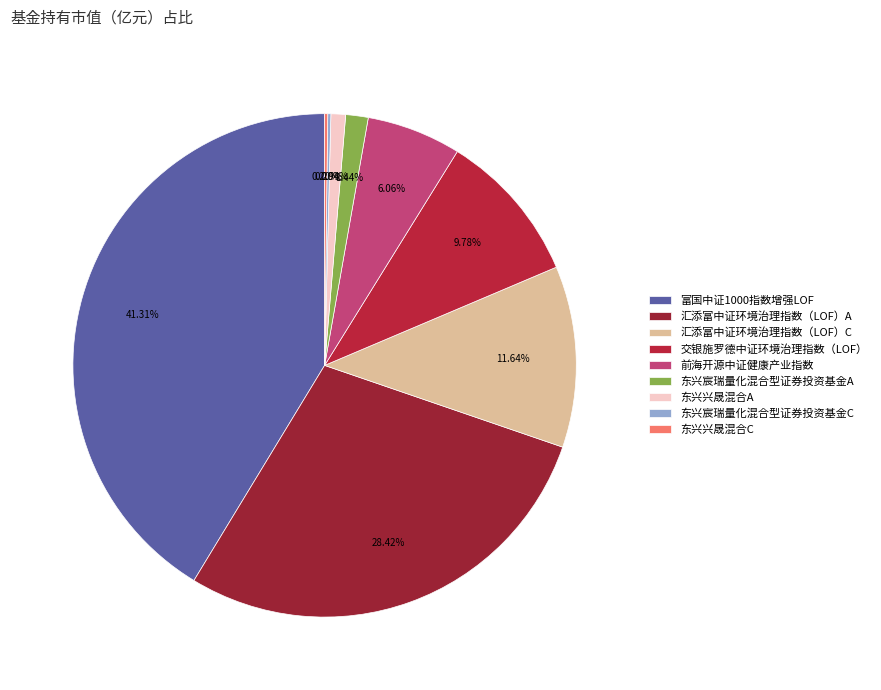

Is it true that 前海开源中证健康产业指数 is 20% of the pie?

False